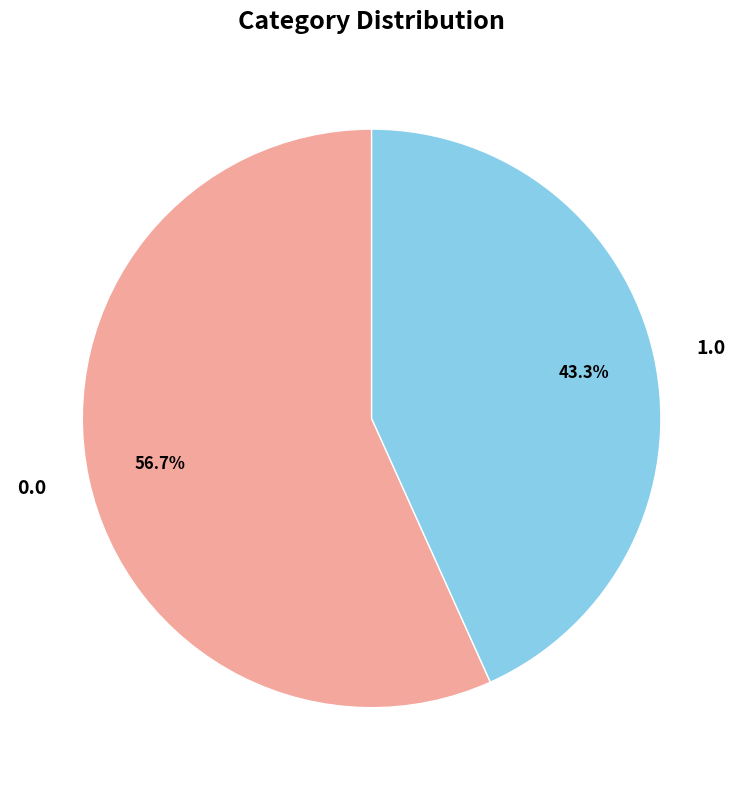

What percentage is NOT represented by 0.0?

43.3%